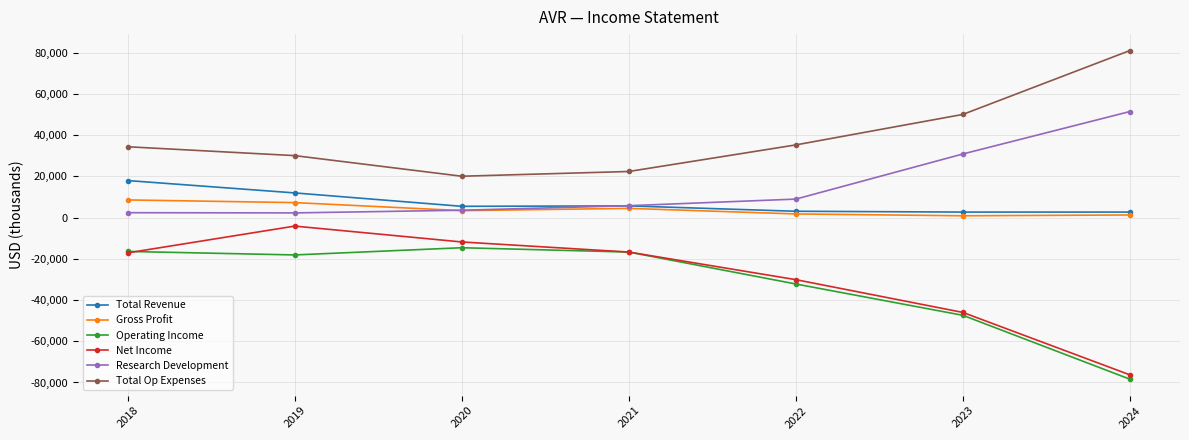

Rank the series by their maximum value, from highest to lowest.

Total Op Expenses, Research Development, Total Revenue, Gross Profit, Net Income, Operating Income